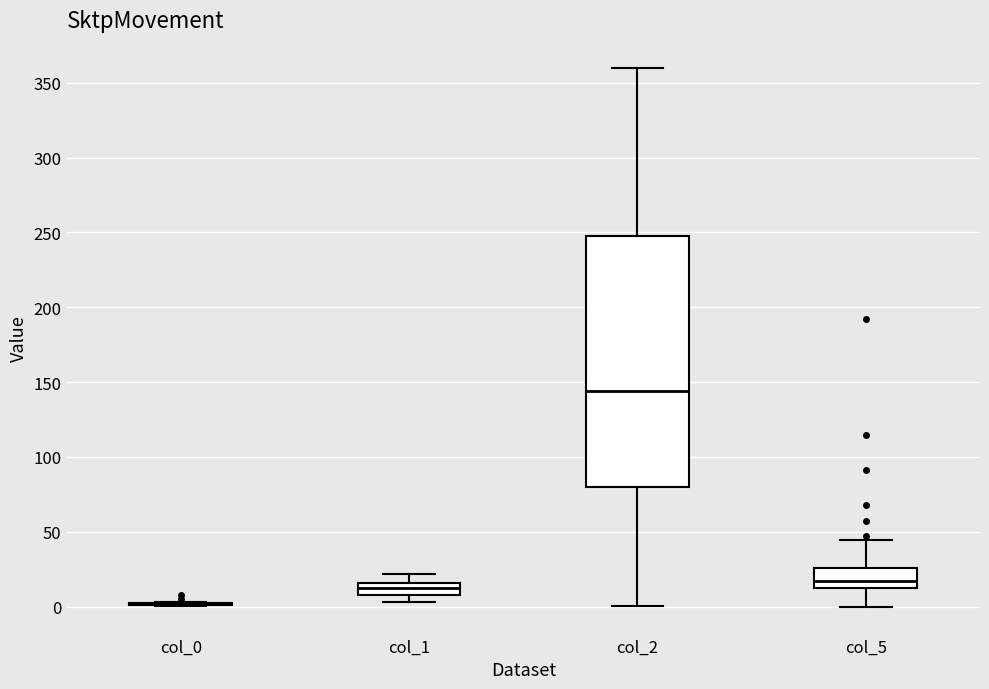

Reading left to right, transcribe this box plot: for each box, give where its median line is, the range the box spans, and where its two whiskers end, as read against the y-axis. The values are not printed on the chart, so give them approximately, as read against the axis.

col_0: box collapsed to a line at 0, whiskers 0 to 5
col_1: median 15 (inside the box), box 10 to 15, whiskers 5 to 20
col_2: median 145, box 80 to 245, whiskers 0 to 360
col_5: median 15, box 10 to 25, whiskers 0 to 45